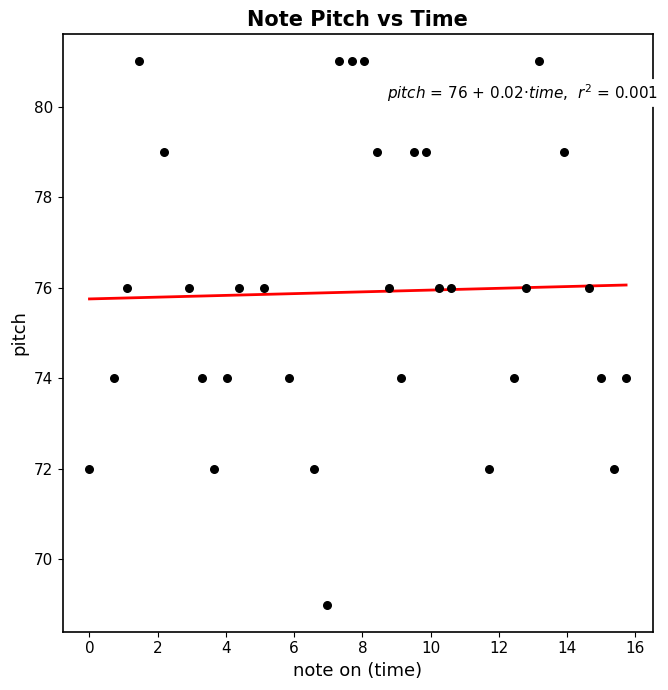

Count the number of points in this scatter plot.

33